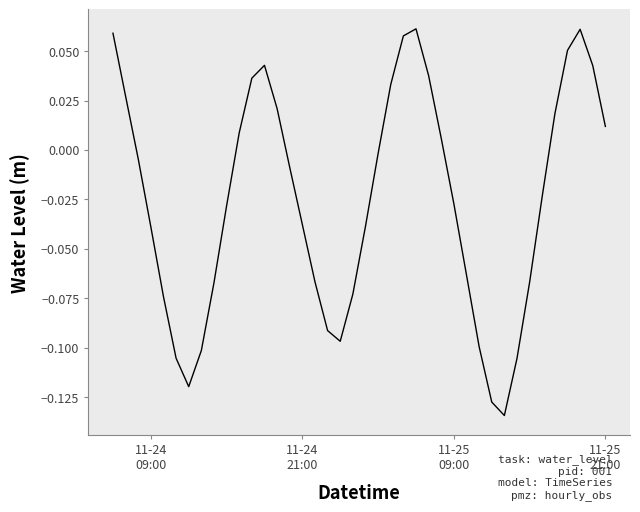

Reading right to left, what are all the values shown in this chart?

0.0	0.0	0.1	0.1	0.0	-0.0	-0.1	-0.1	-0.1	-0.1	-0.1	-0.1	-0.0	0.0	0.0	0.1	0.1	0.0	-0.0	-0.0	-0.1	-0.1	-0.1	-0.1	-0.0	-0.0	0.0	0.0	0.0	0.0	-0.0	-0.1	-0.1	-0.1	-0.1	-0.1	-0.0	-0.0	0.0	0.1